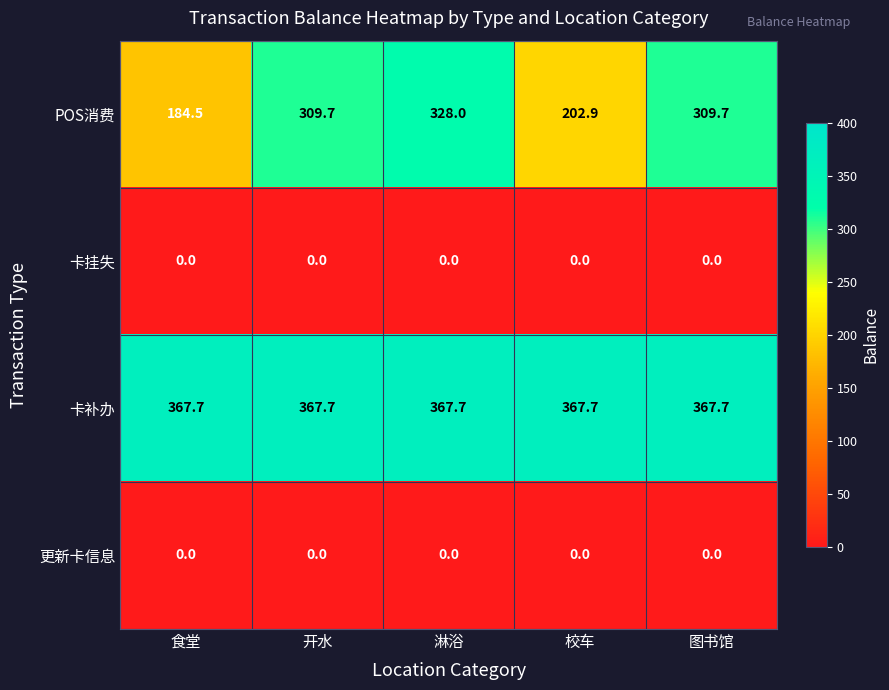

Reading left to right, transcribe all the data shown in this chart.

POS消费: 184.5	309.7	328.0	202.9	309.7
卡挂失: 0.0	0.0	0.0	0.0	0.0
卡补办: 367.7	367.7	367.7	367.7	367.7
更新卡信息: 0.0	0.0	0.0	0.0	0.0